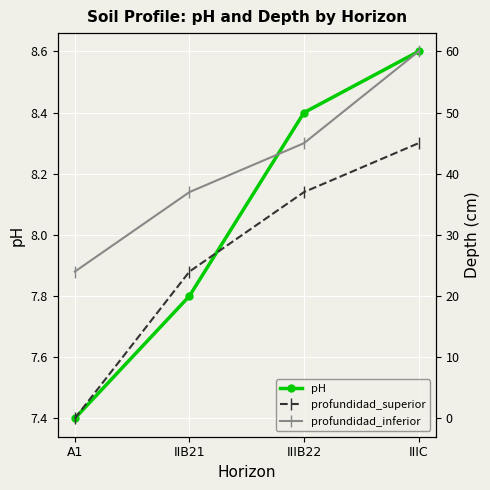

Reading left to right, extract all data points from this chart.

pH: 7.4	7.8	8.4	8.6
profundidad_superior: 0.0	24.0	37.0	45.0
profundidad_inferior: 24.0	37.0	45.0	60.0